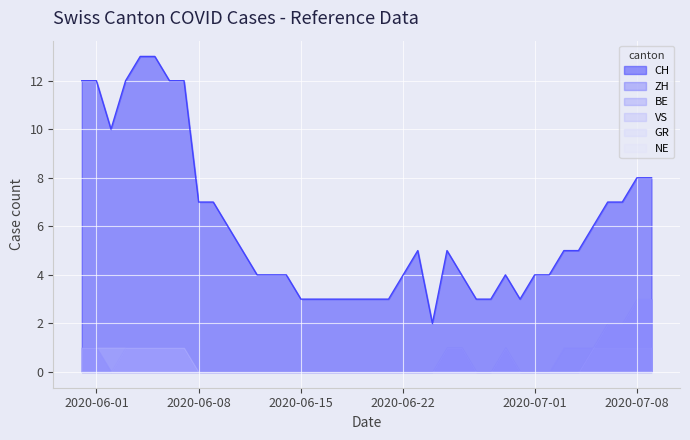

Count the number of data series in this chart.

6